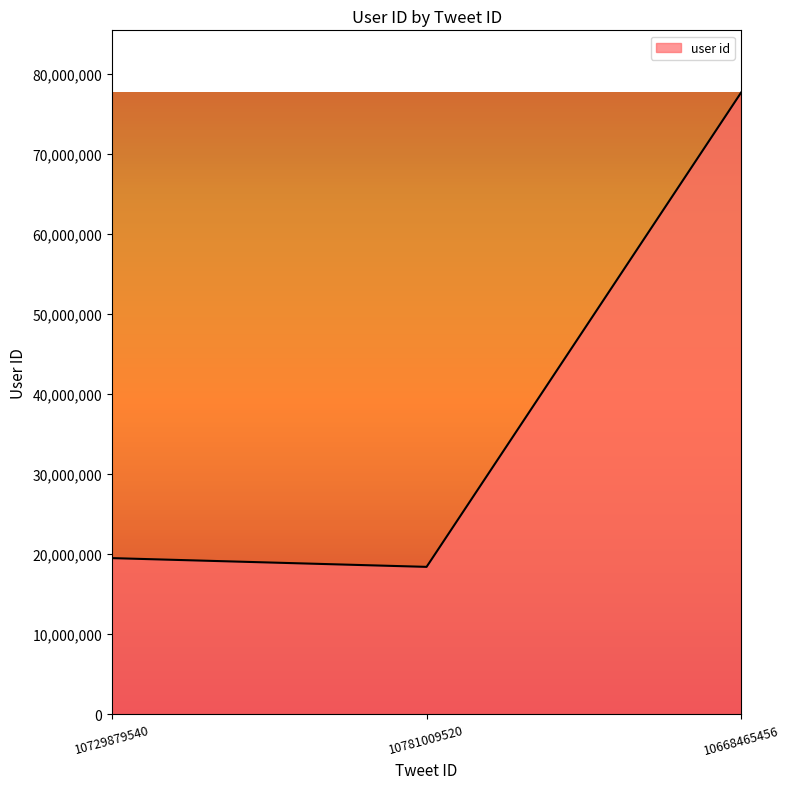

Does the chart have visible grid lines?

No